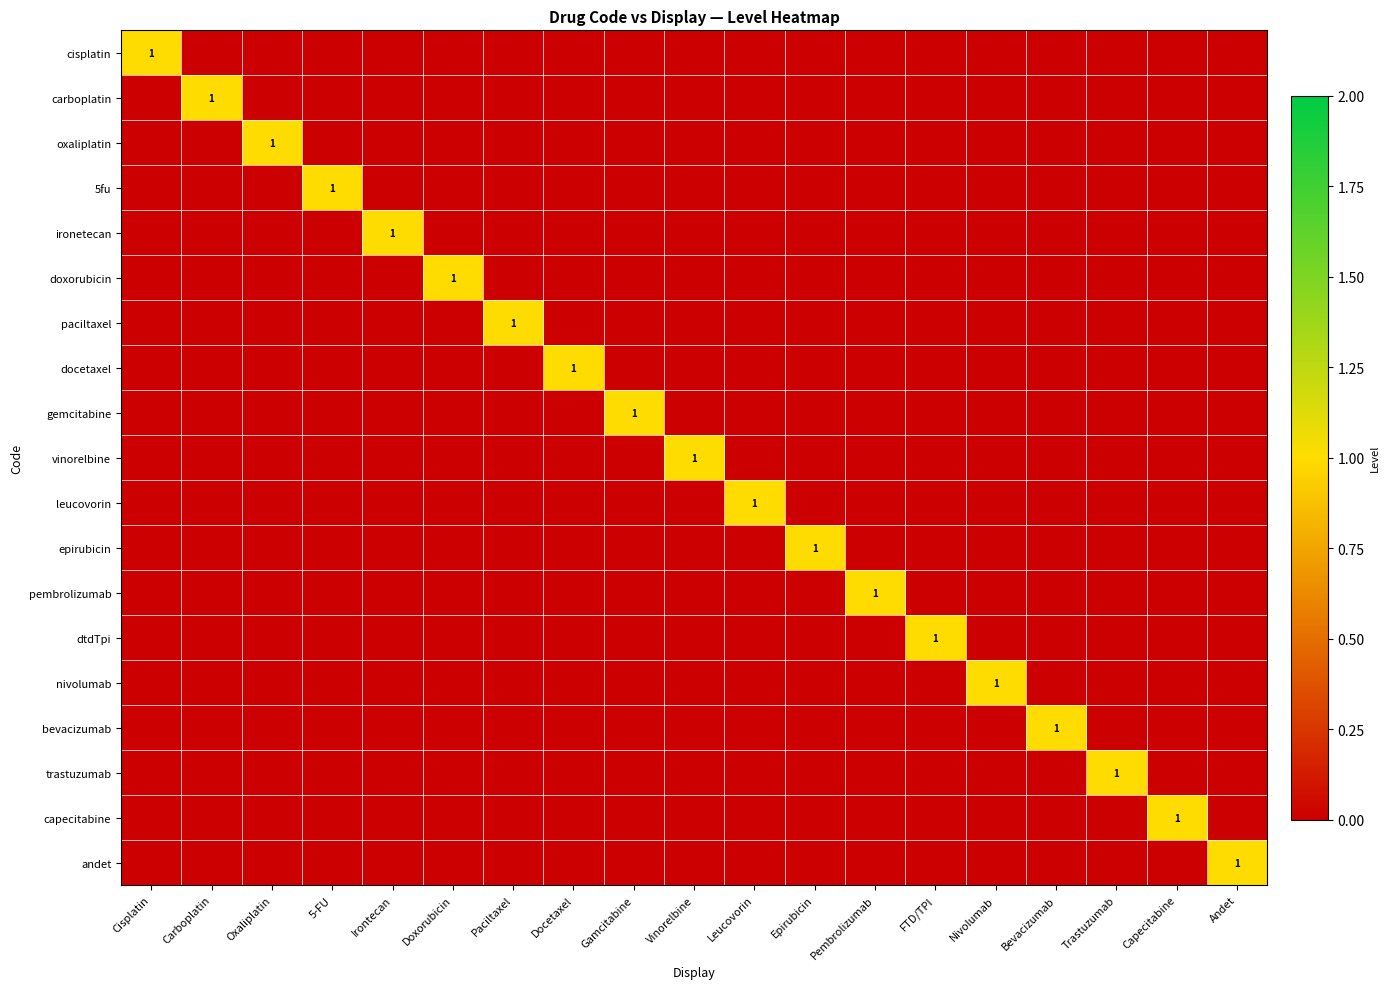

Rank the series at Bevacizumab from lowest to highest value.

cisplatin, carboplatin, oxaliplatin, 5fu, ironetecan, doxorubicin, paciltaxel, docetaxel, gemcitabine, vinorelbine, leucovorin, epirubicin, pembrolizumab, dtdTpi, nivolumab, trastuzumab, capecitabine, andet, bevacizumab